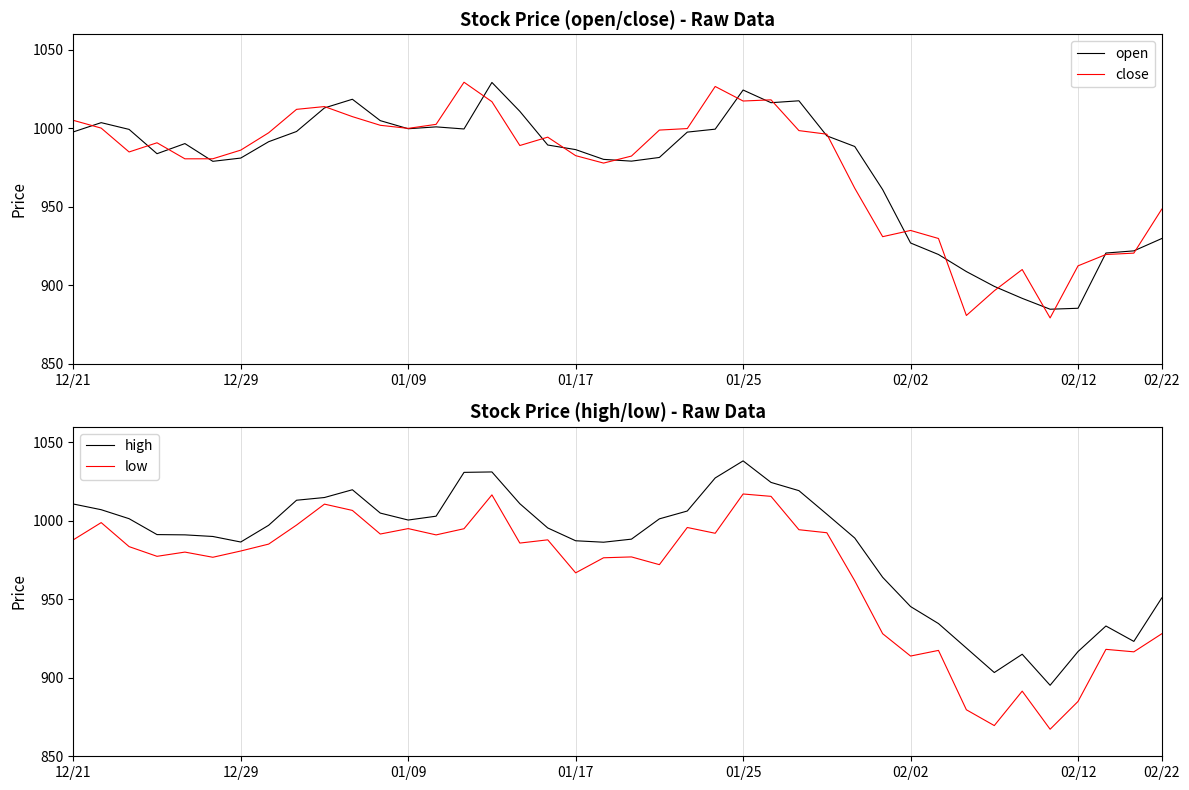

What is the lowest value of the open series?

884.8